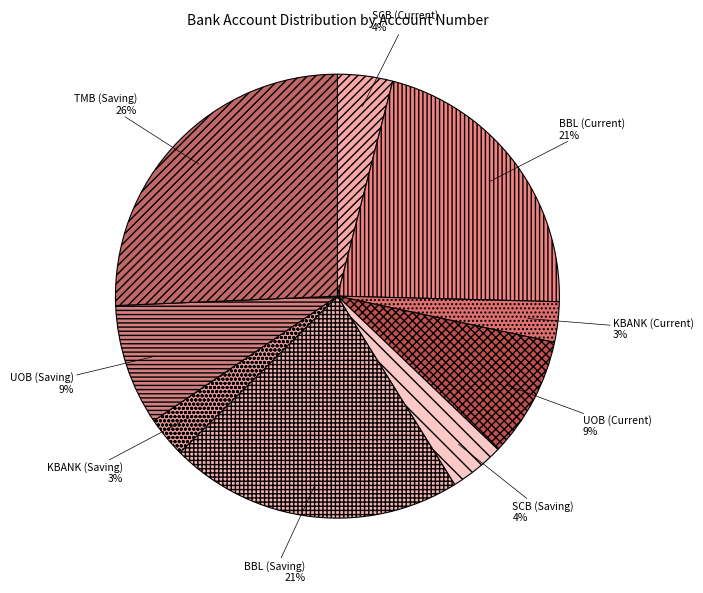

Approximately how many times larger is the value at KBANK (Saving) compared to UOB (Saving)?

0.3